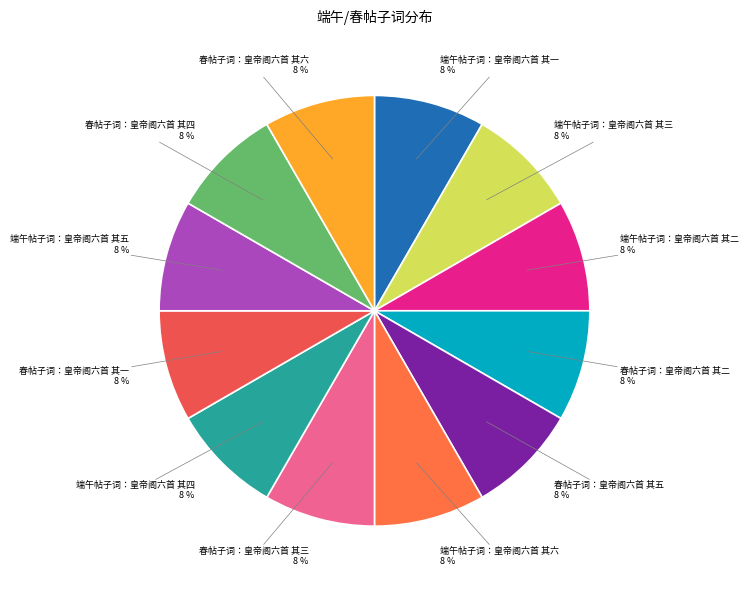

To the nearest percent, what is the combined percentage of 端午帖子词：皇帝阁六首 其一 and 端午帖子词：皇帝阁六首 其五?

17%